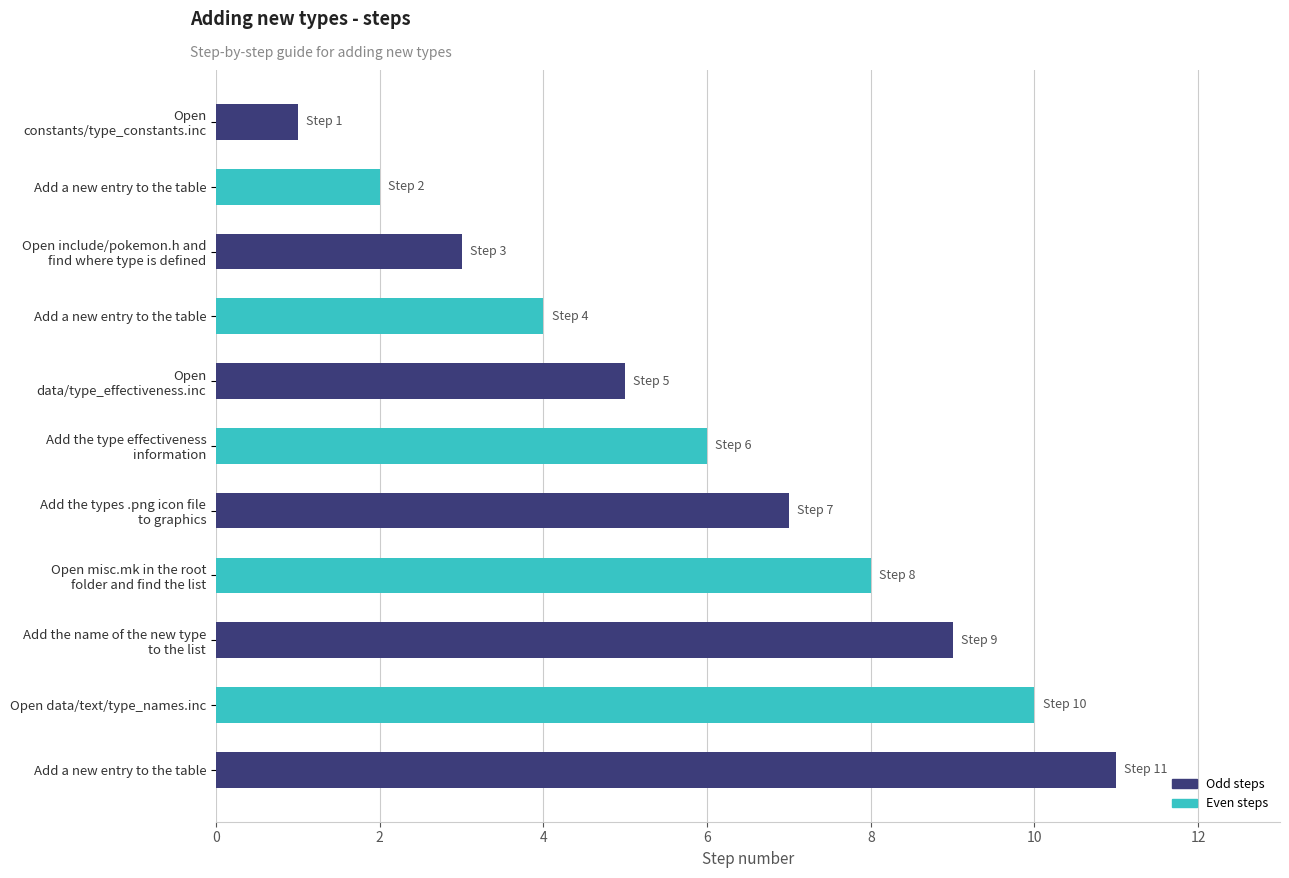

How many data points does each series have?

11